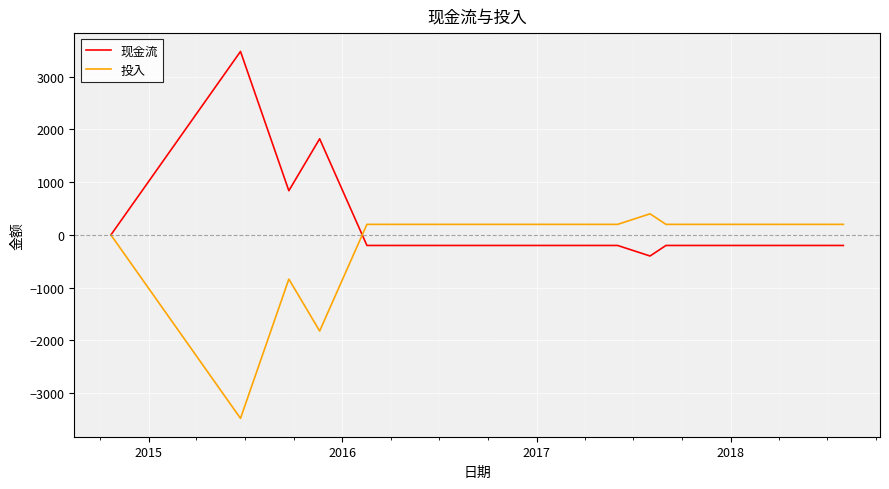

Rank the series by their maximum value, from highest to lowest.

现金流, 投入